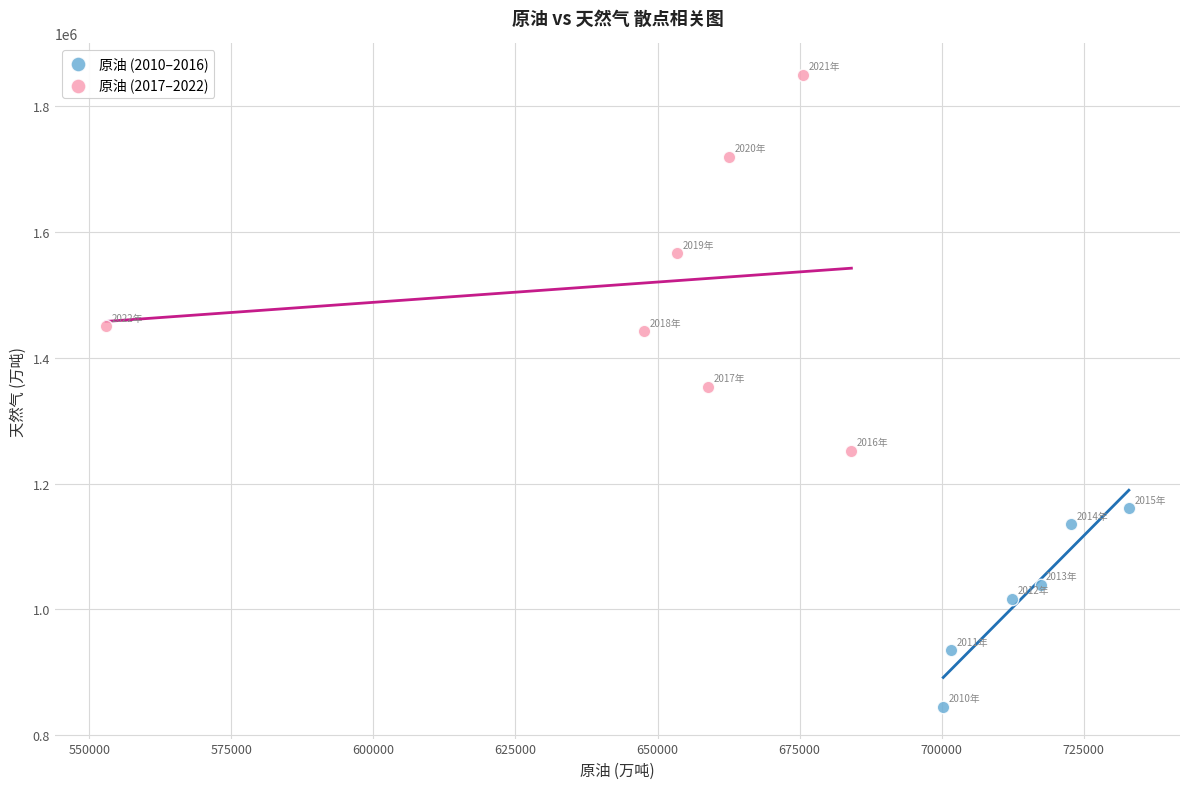

Which series contains the lowest Y value?

原油 (2010–2016)